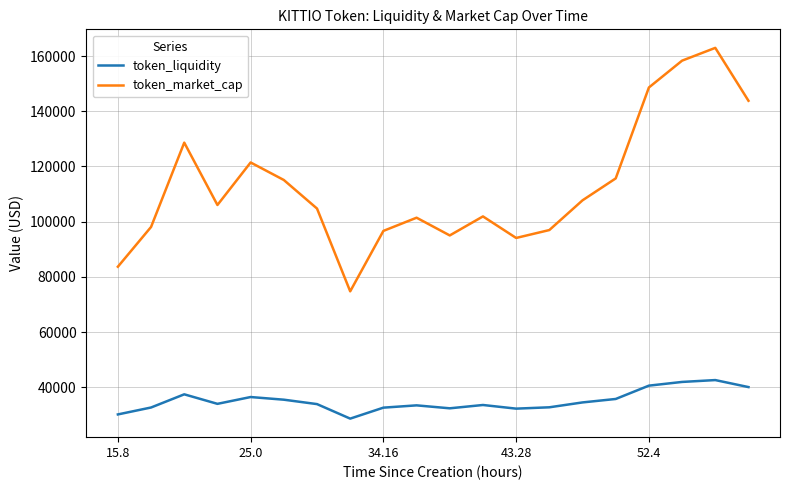

True or false: token_liquidity and token_market_cap cross at least once.

False